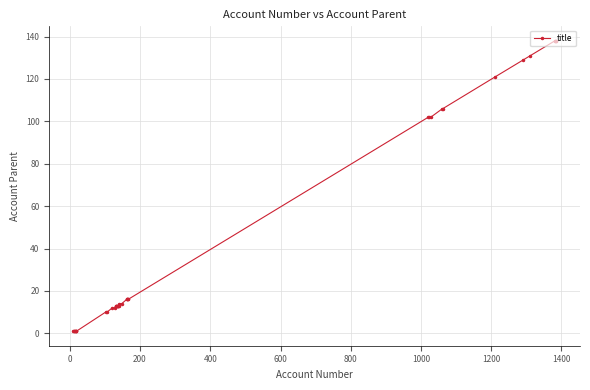

What is the difference between the maximum and minimum values?

137